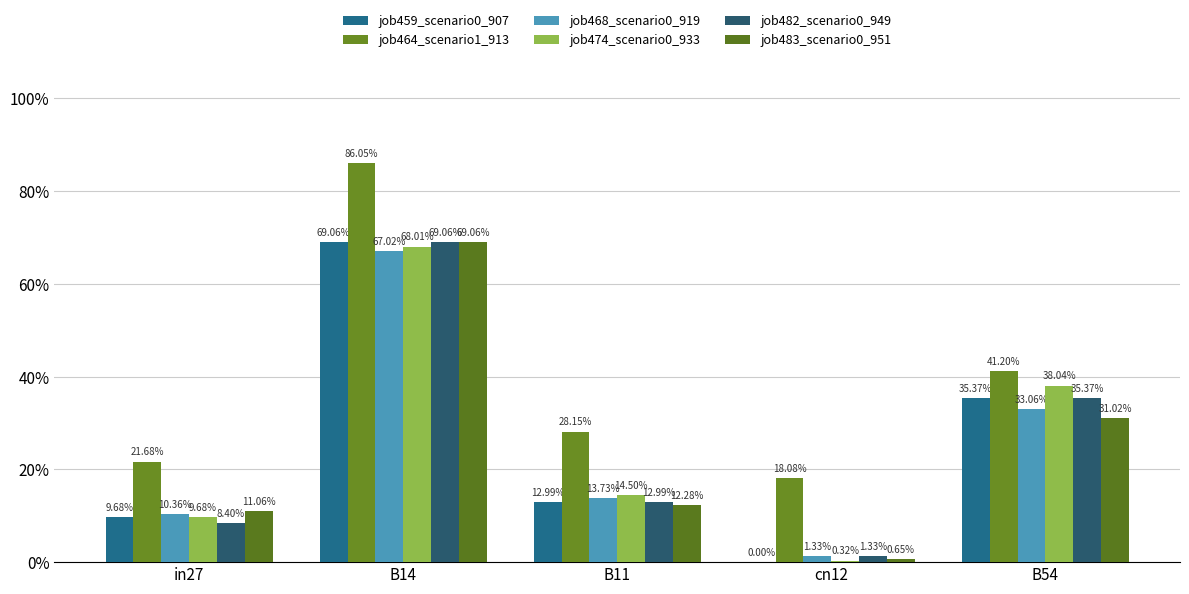

What is the total value across all series at in27?

0.7